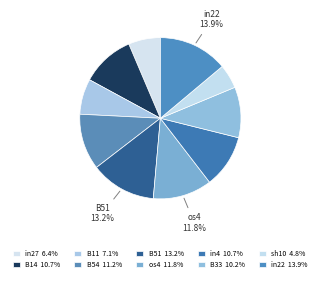

To the nearest percent, what percentage of the pie is in22?

14%